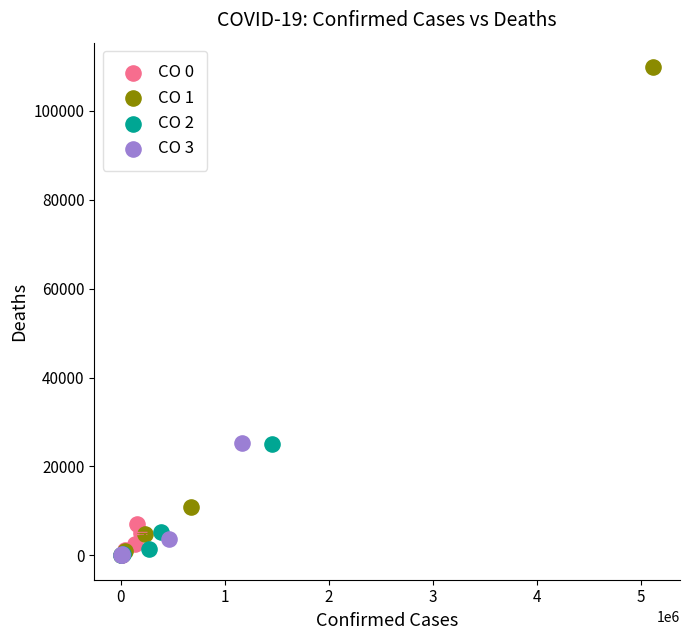

Which series reaches the maximum Y coordinate?

CO 1